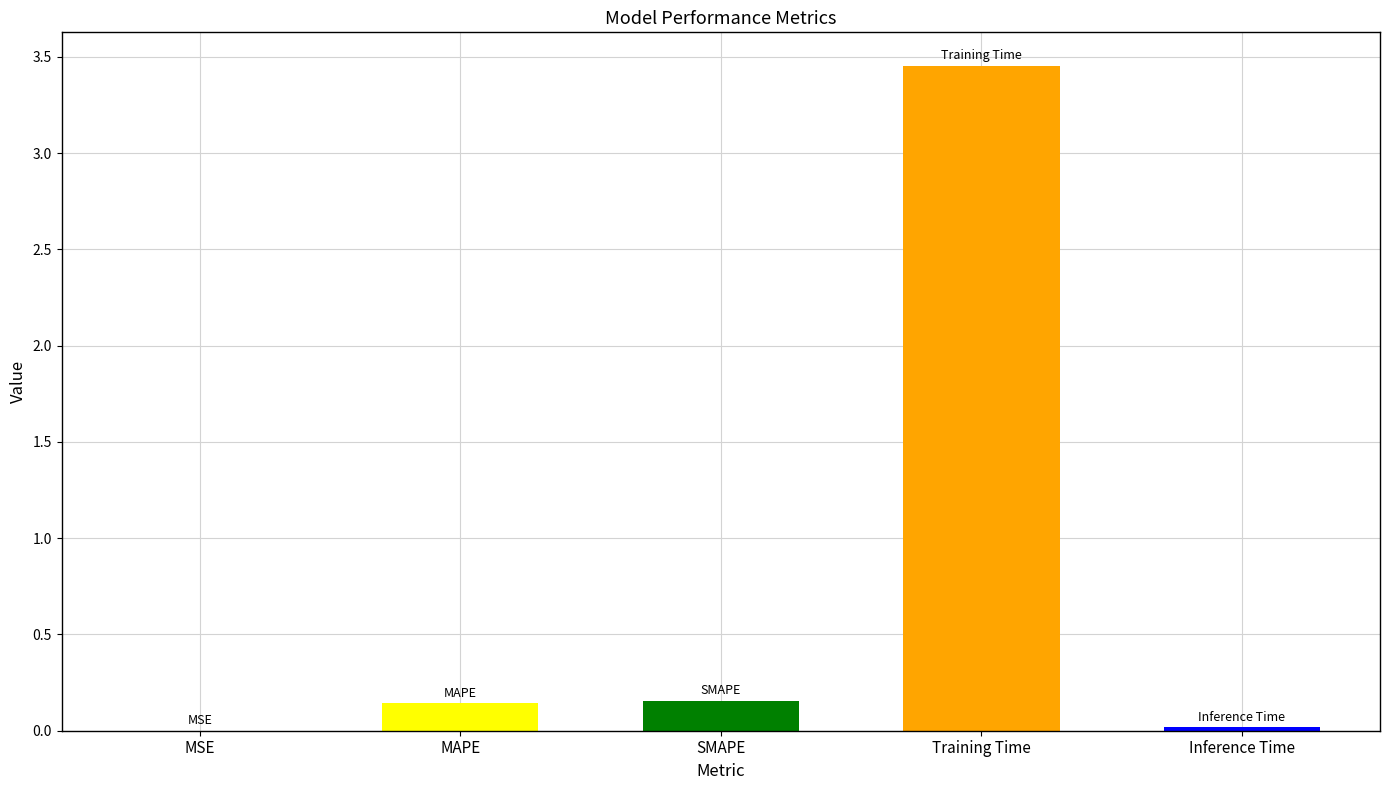

What is the sum of all values?

3.8